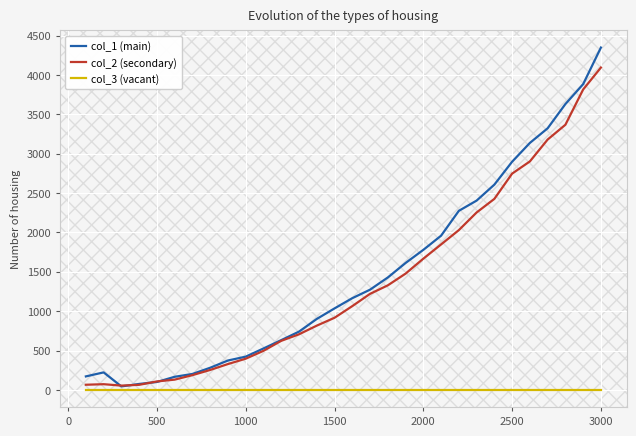

What are all the series names shown in the legend?

col_1 (main), col_2 (secondary), col_3 (vacant)